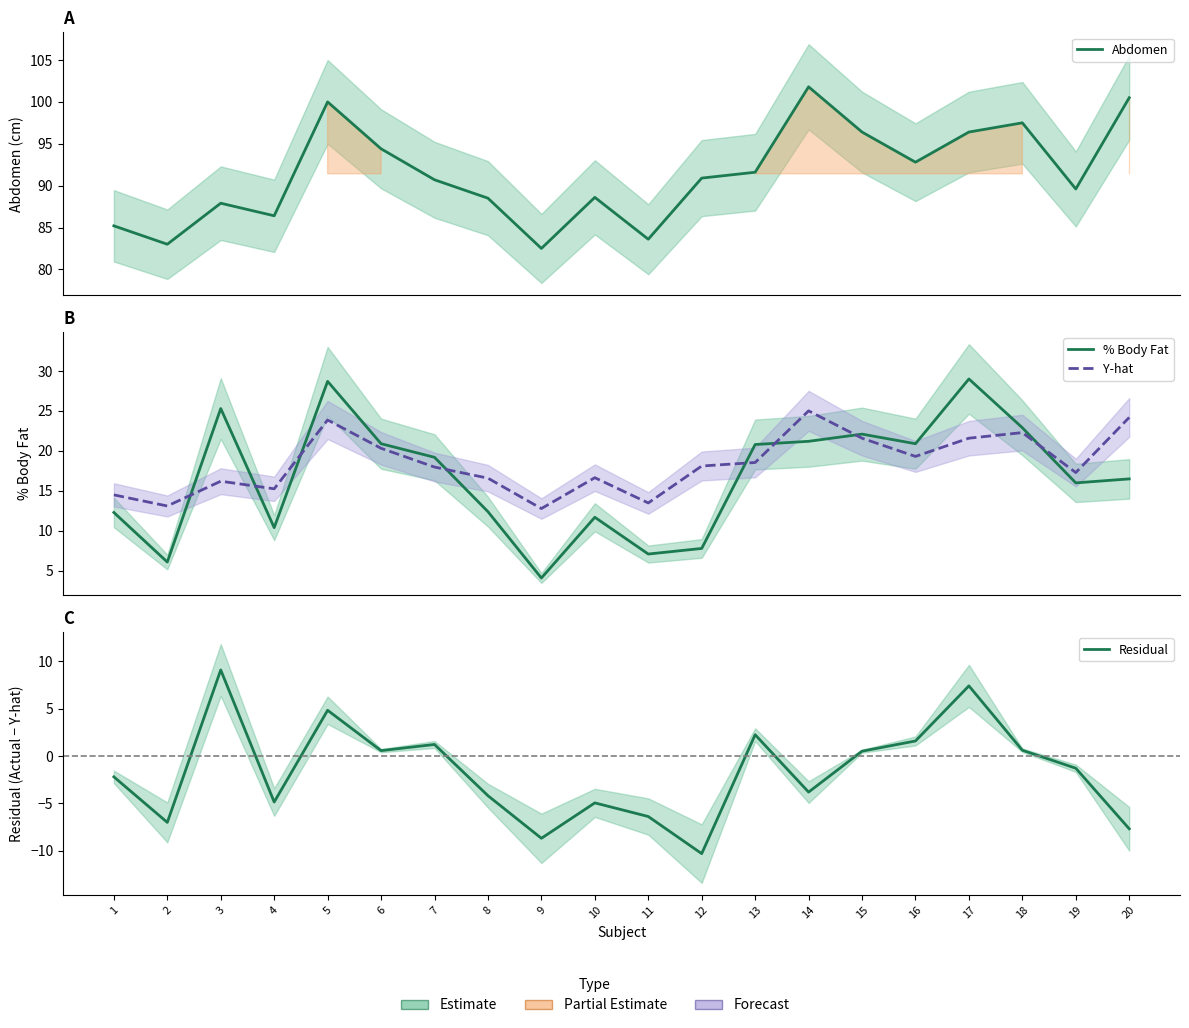

True or false: Abdomen has a value of 91.6 at 13.

True